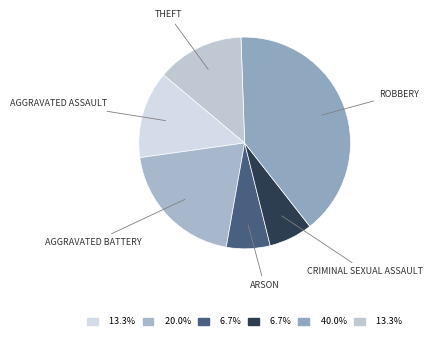

Count the number of slices in the pie.

6